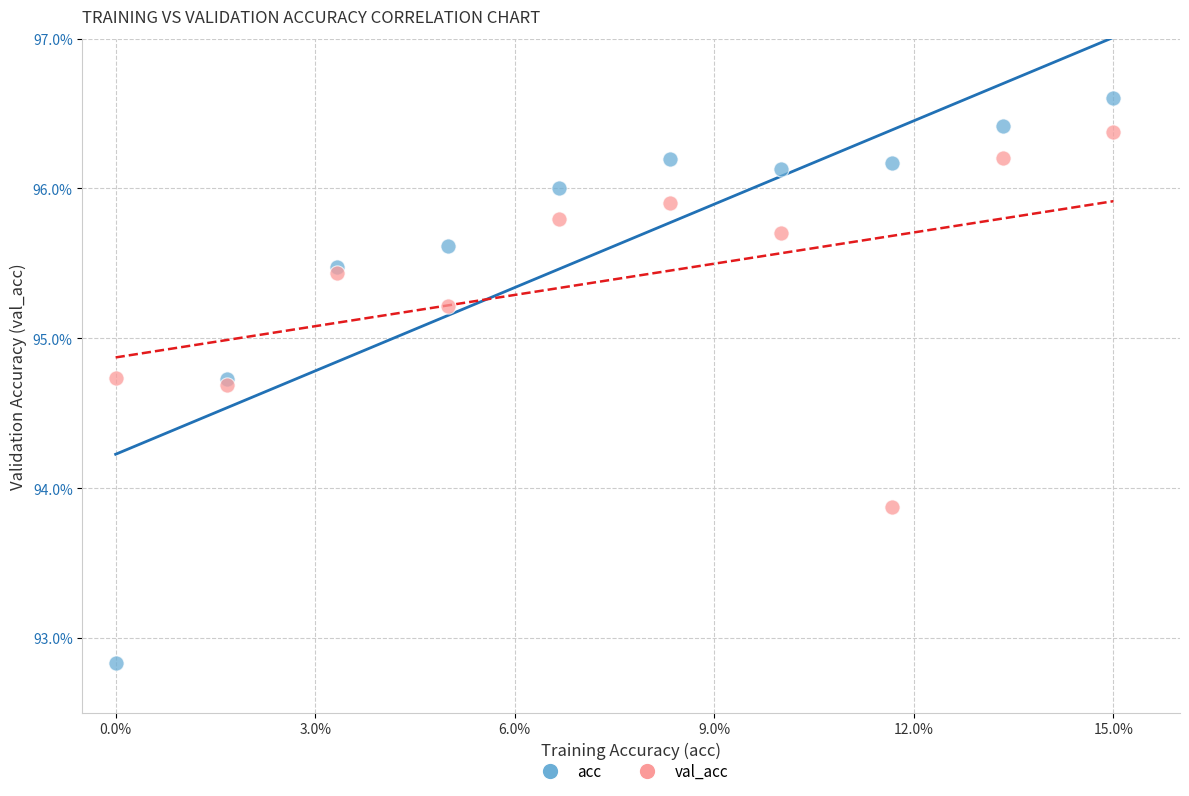

What are all the series names shown in the legend?

acc, val_acc